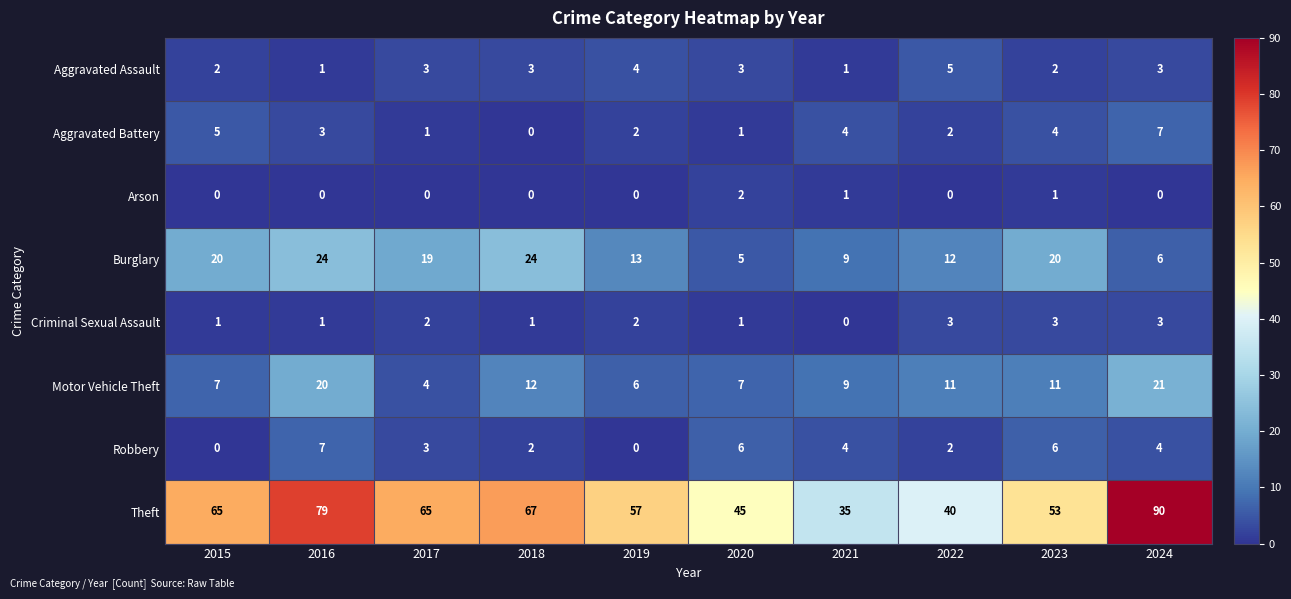

What is the maximum value shown in the chart?

90